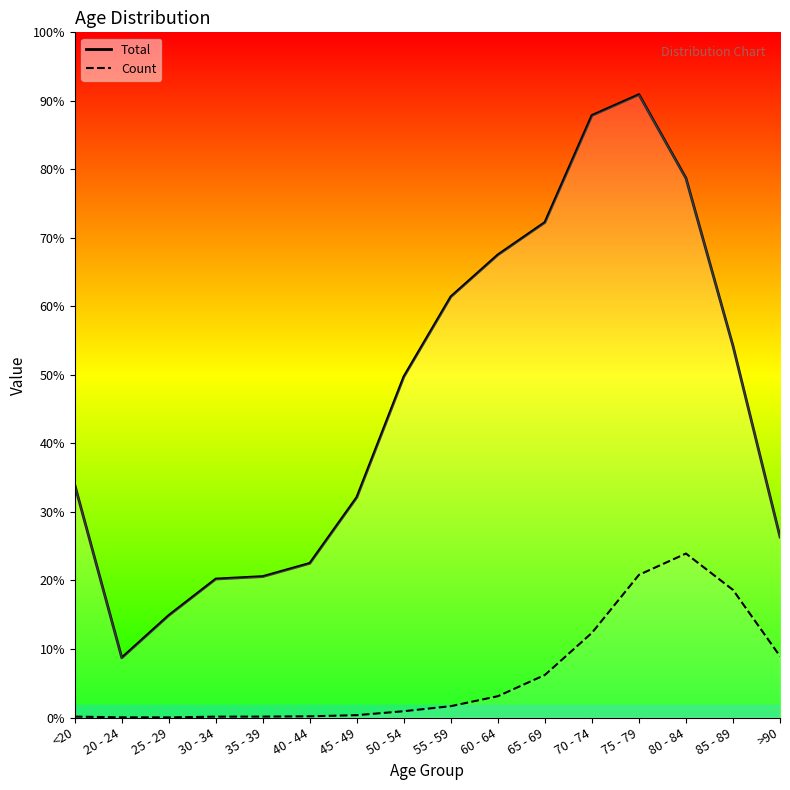

Where does the Total series first go above 6803?

55 - 59